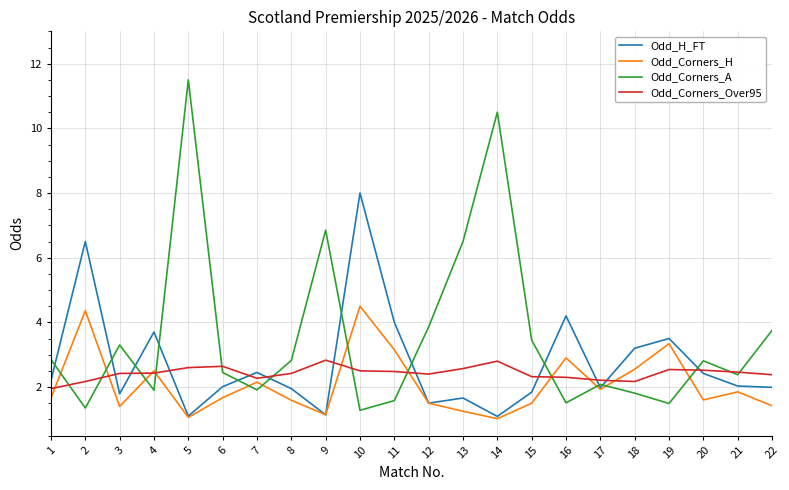

What is the total value across all series at 5?

16.3